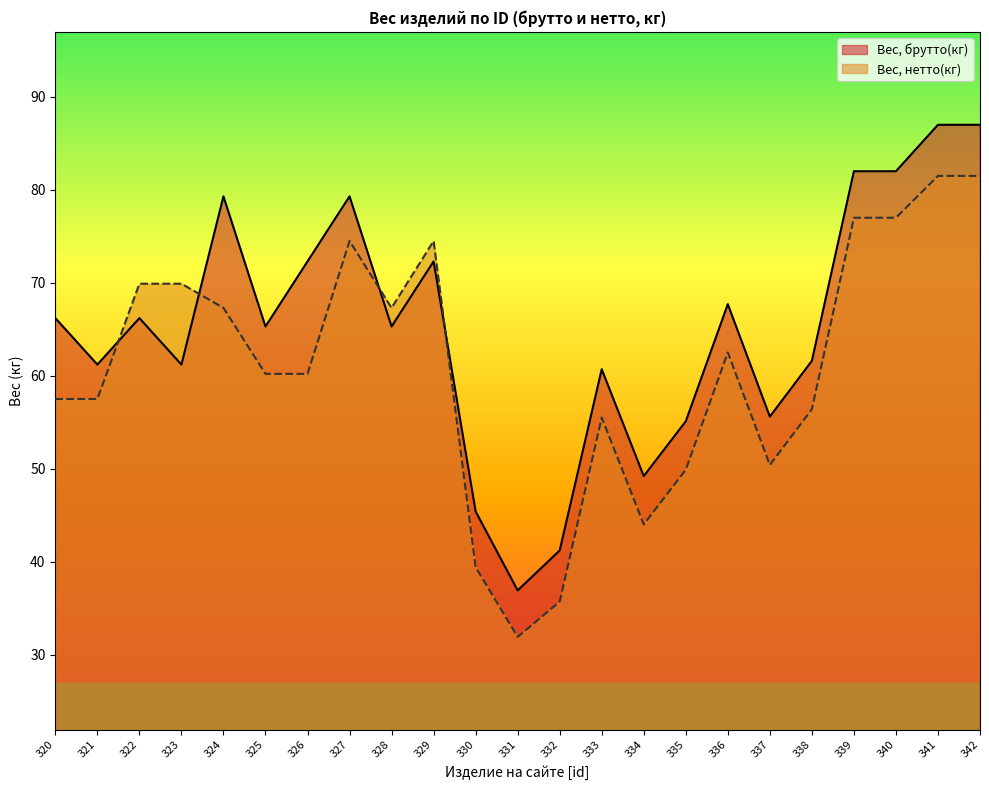

What is the difference between the Вес, брутто(кг) values at 336 and 331?

30.8